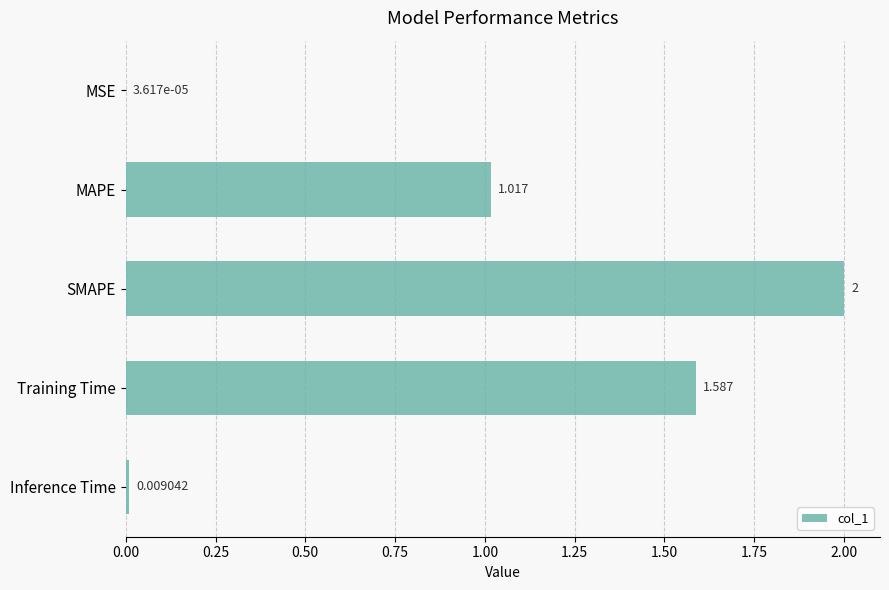

Where is the data nearest to the value 1?

MAPE